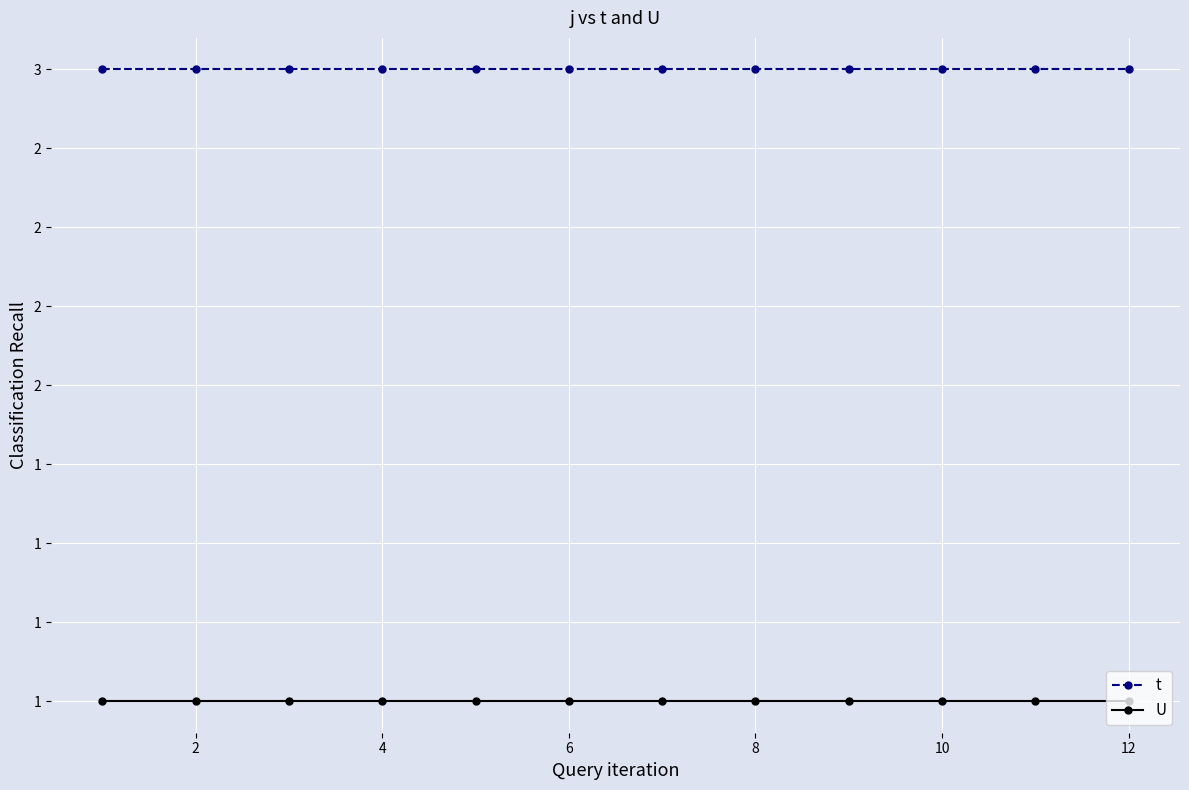

List the series in order of their overall mean, lowest first.

U, t